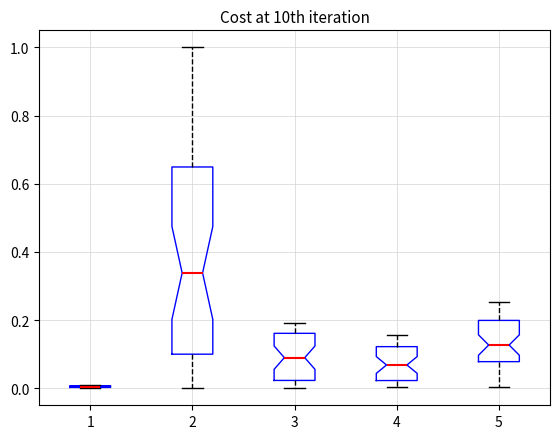

Reading left to right, transcribe this box plot: for each box, give where its median line is, the range the box spans, and where its two whiskers end, as read against the y-axis. The values are not printed on the chart, so give them approximately, as read against the axis.

1: box collapsed to a line at 0.00, whiskers 0.00 to 0.00
2: median 0.34, box 0.10 to 0.64, whiskers 0.00 to 1.00
3: median 0.08, box 0.02 to 0.16, whiskers 0.00 to 0.20
4: median 0.06, box 0.02 to 0.12, whiskers 0.00 to 0.16
5: median 0.12, box 0.08 to 0.20, whiskers 0.00 to 0.26